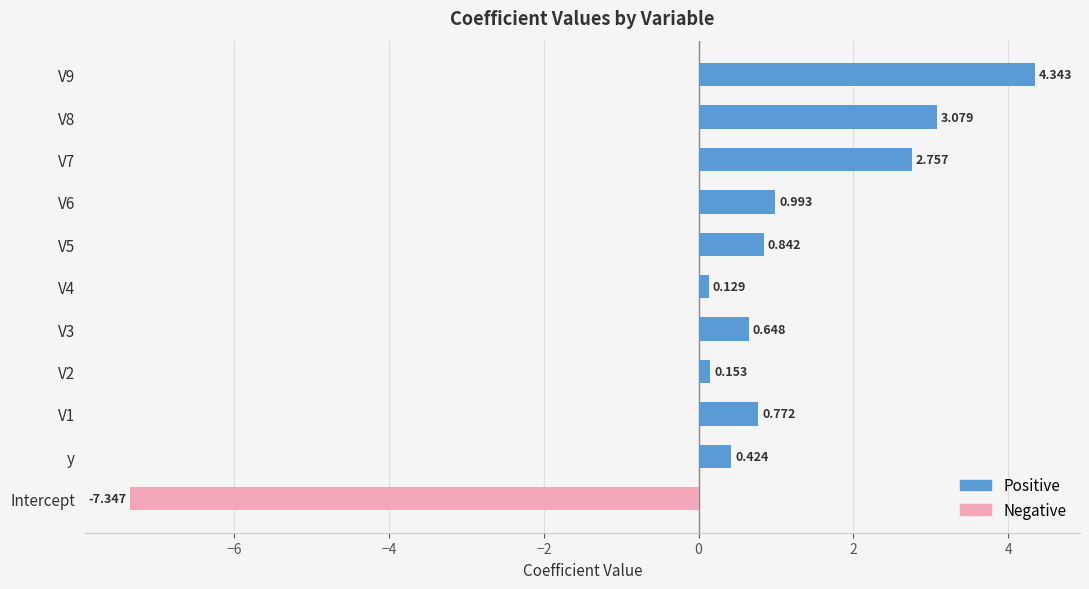

Is it true that the value at V7 is 0.7?

False